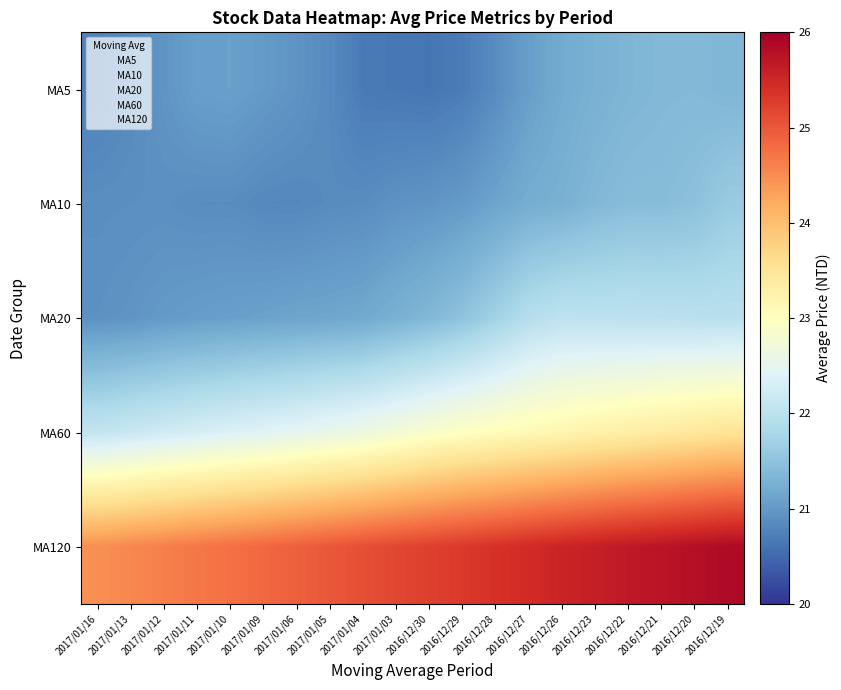

The MA20 series shows 3.6 at 2017/01/10. True or false?

False